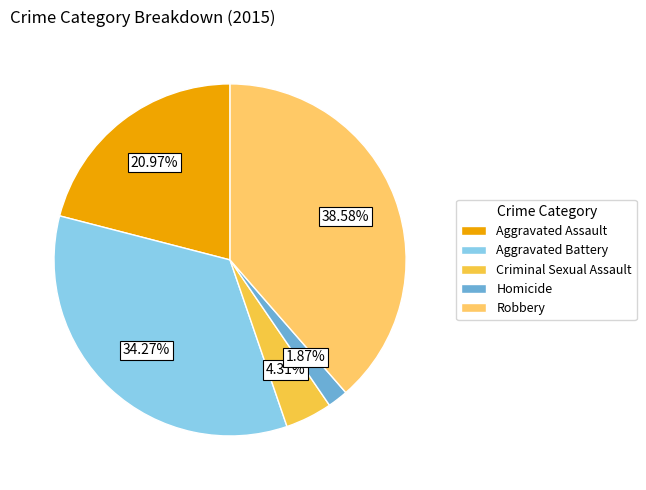

What percentage is the Aggravated Battery slice, to the nearest percent?

34%